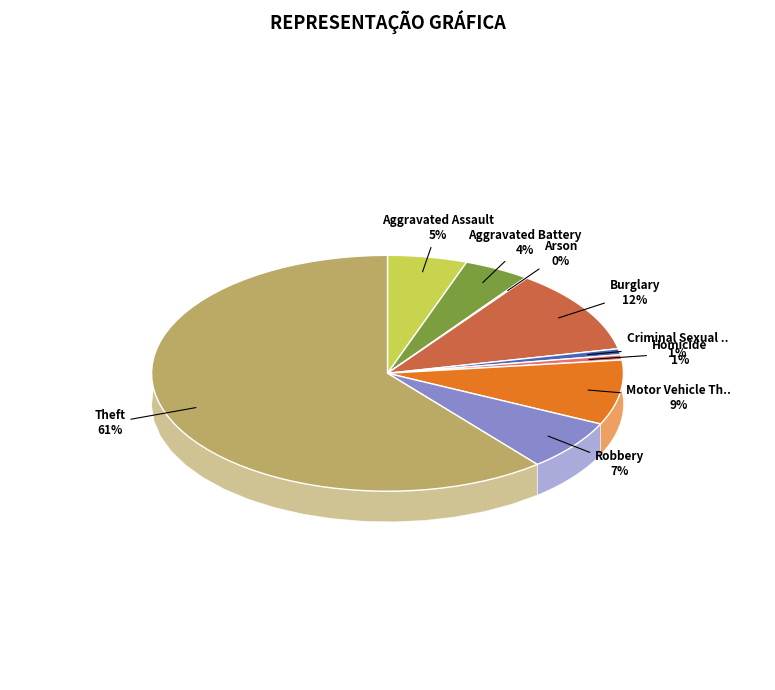

Is it true that Homicide is 1% of the pie?

True